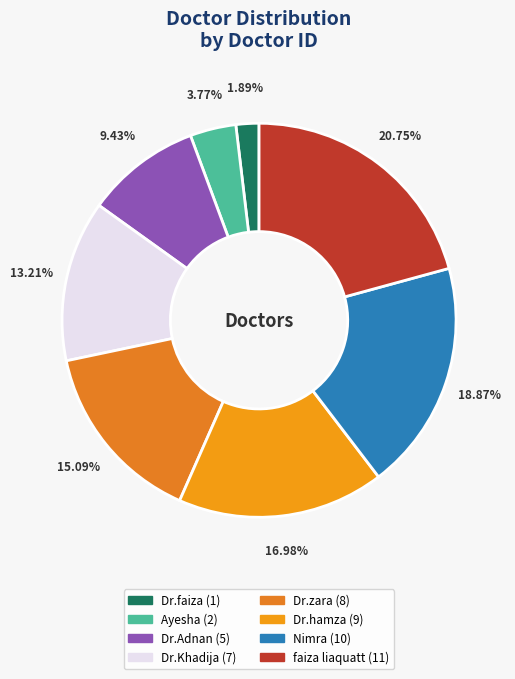

Approximately how many times larger is the value at Ayesha compared to Dr.Adnan?

0.4